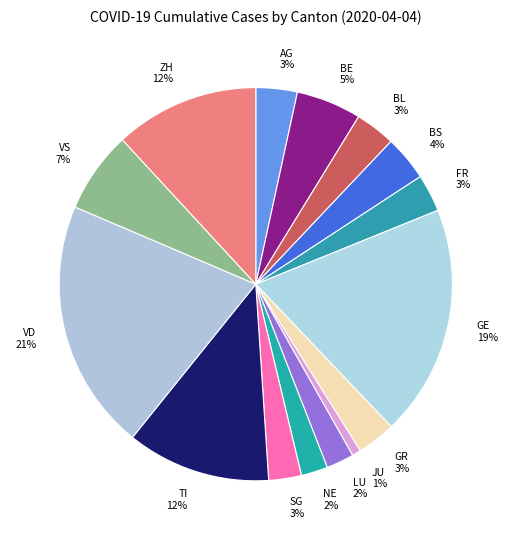

How many segments does this pie chart have?

15